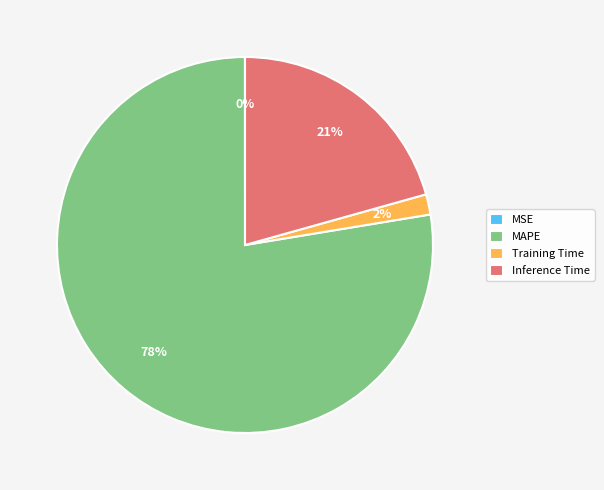

To the nearest percent, what portion does Inference Time represent?

21%